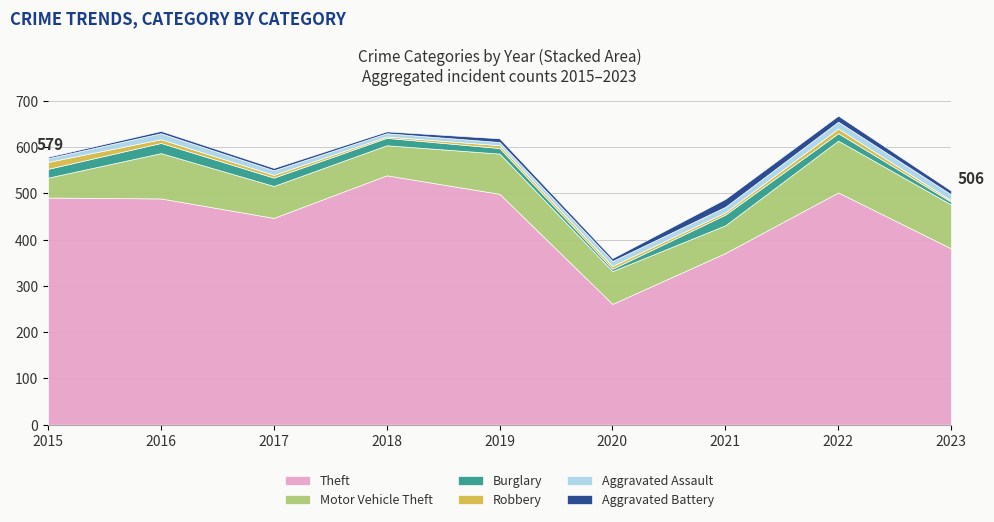

The value of Burglary at 2023 is 6. True or false?

True